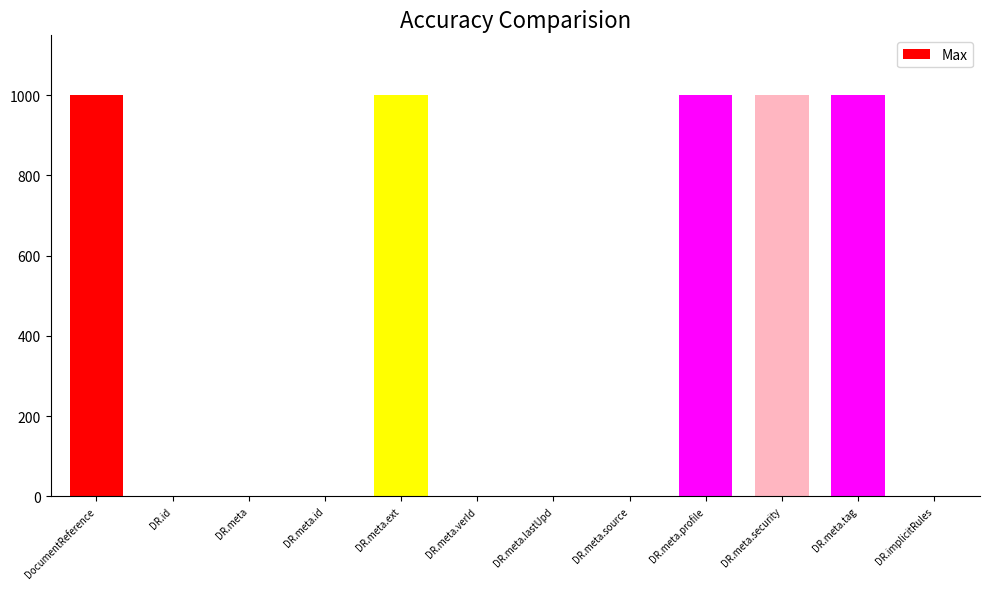

What is the maximum value shown in the chart?

999